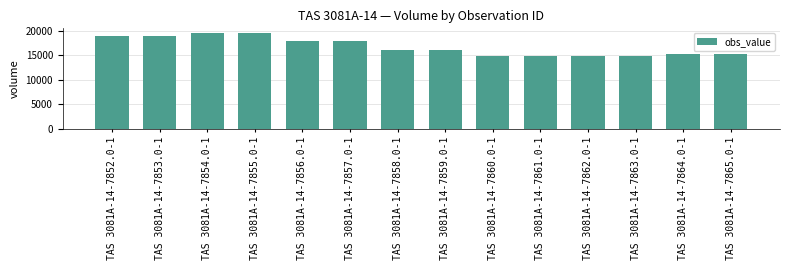

What value does the data have at TAS 3081A-14-7860.0-1?

14750